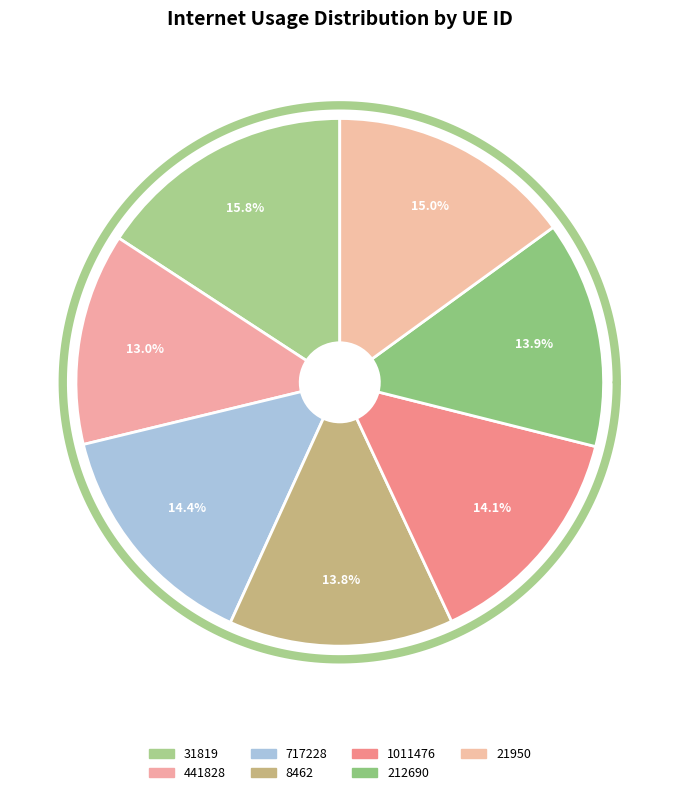

How many segments does this pie chart have?

7